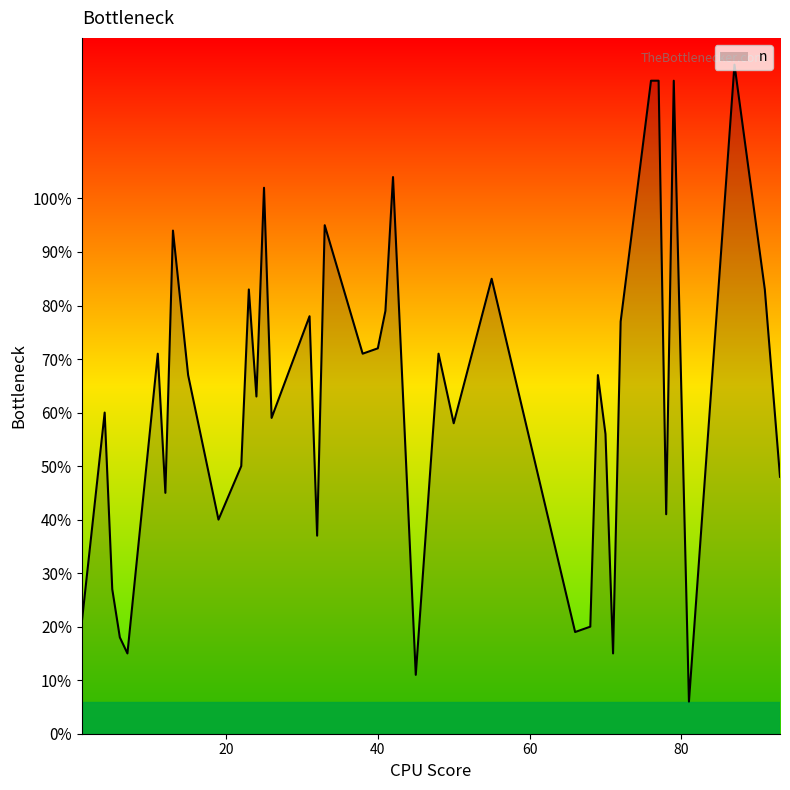

What is the minimum value shown in the chart?

6